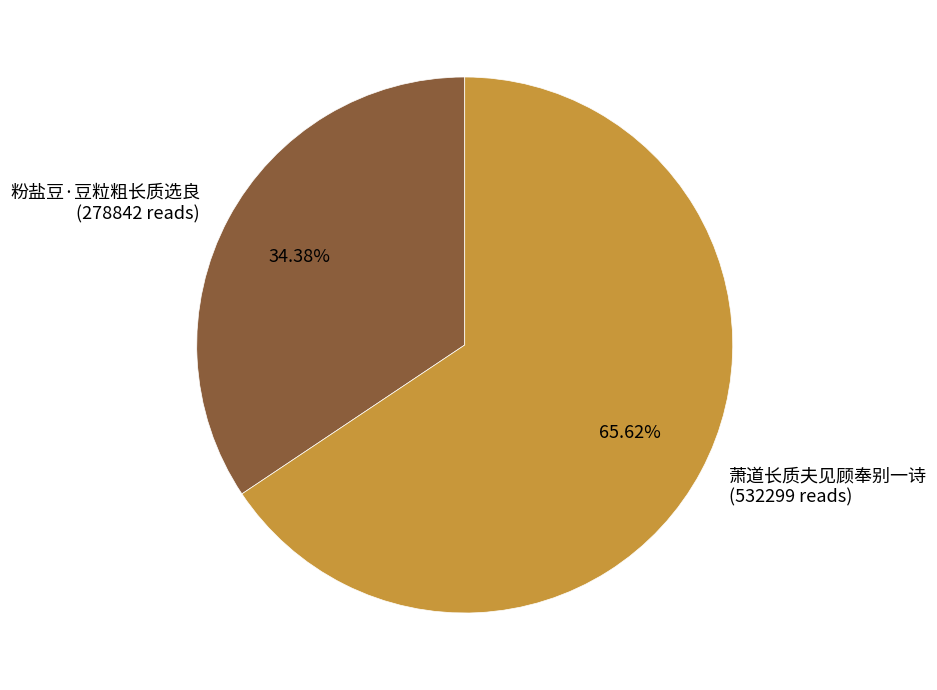

Rank the categories by value from lowest to highest.

粉盐豆·豆粒粗长质选良, 萧道长质夫见顾奉别一诗